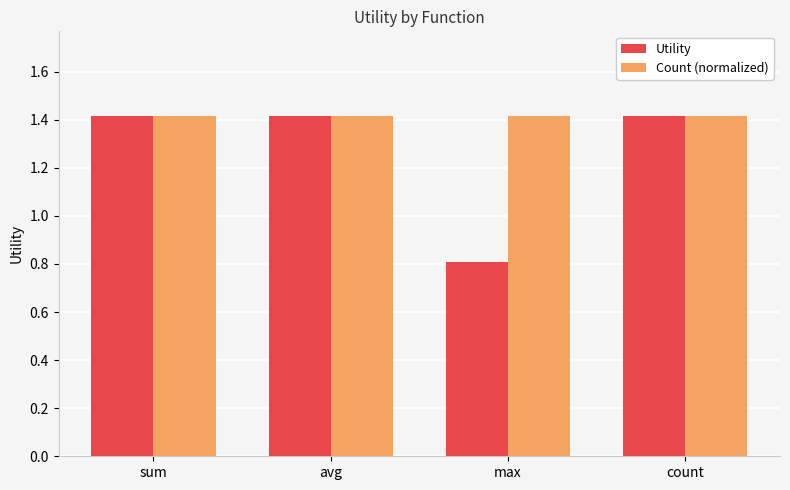

Is it true that Count (normalized) equals 2.2 at sum?

False